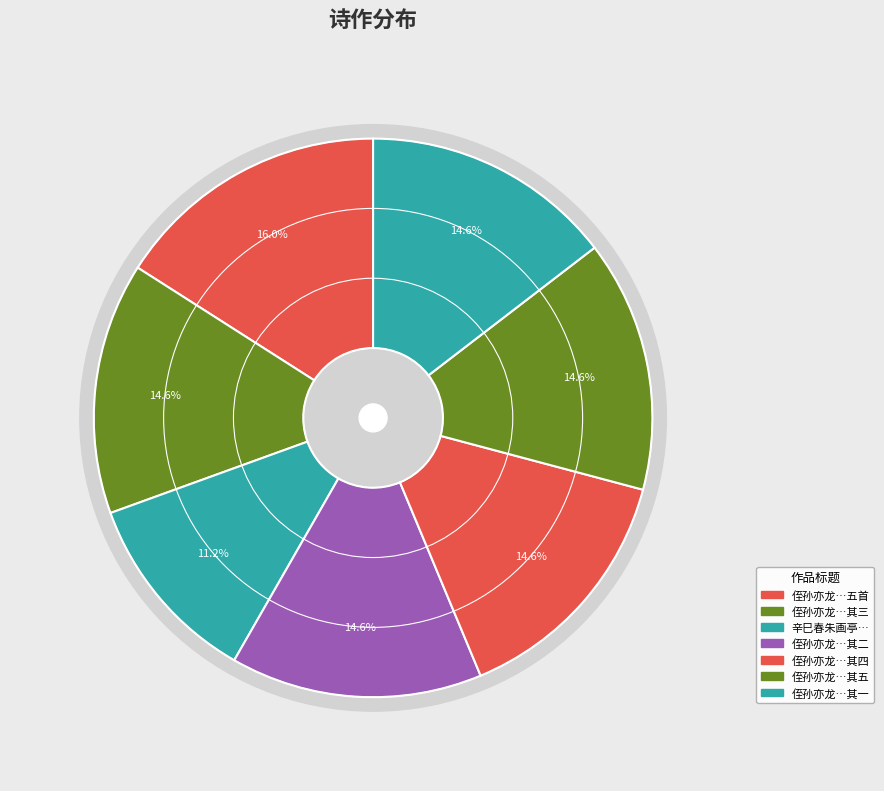

Is 辛巳春朱画亭黼馆于小山书屋，见赠次韵 the majority of the pie?

No